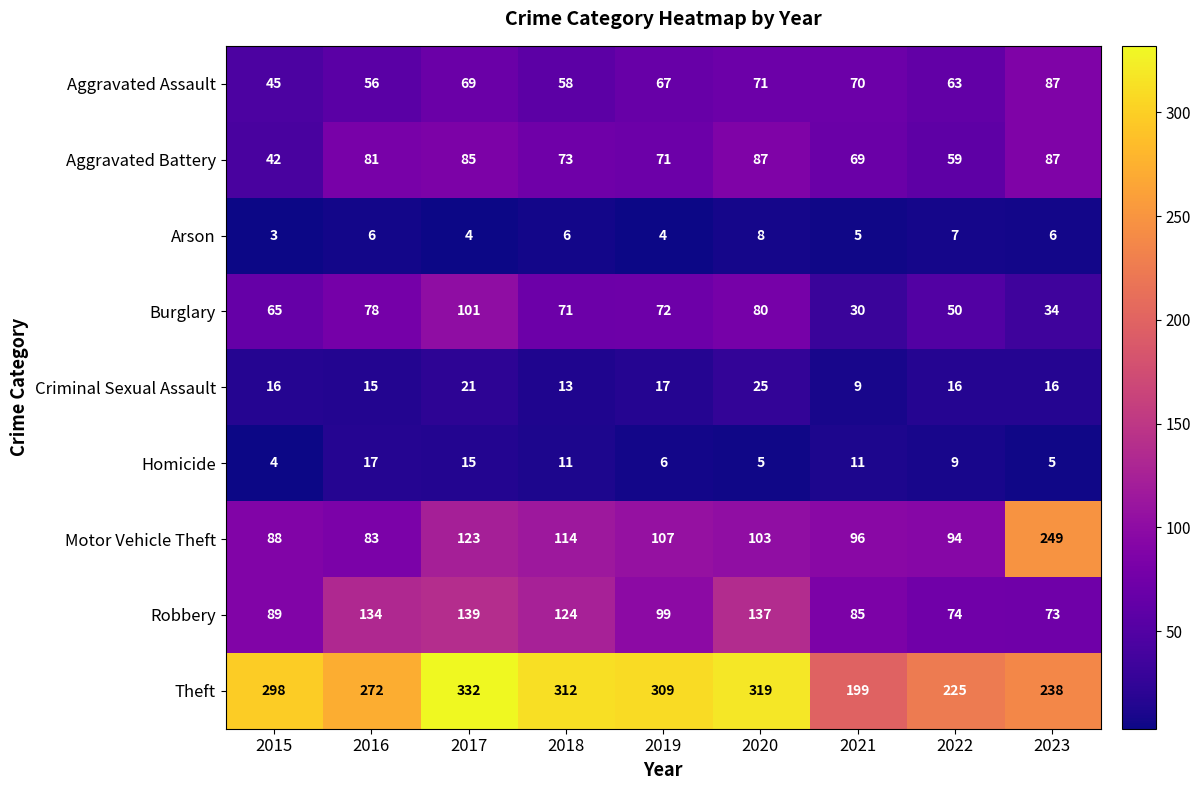

What is the maximum value shown in the chart?

332